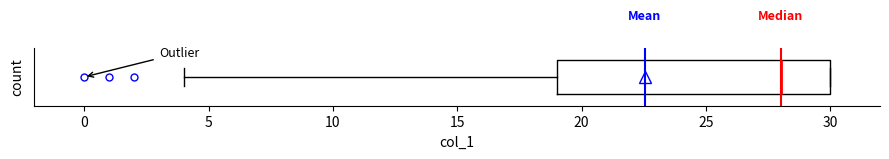

Transcribe this box plot: give where the median line is, the range the box spans, and where the two whiskers end, as read against the x-axis. The values are not printed on the chart, so give them approximately, as read against the axis.

median 28, box 19 to 30, whiskers 4 to 30